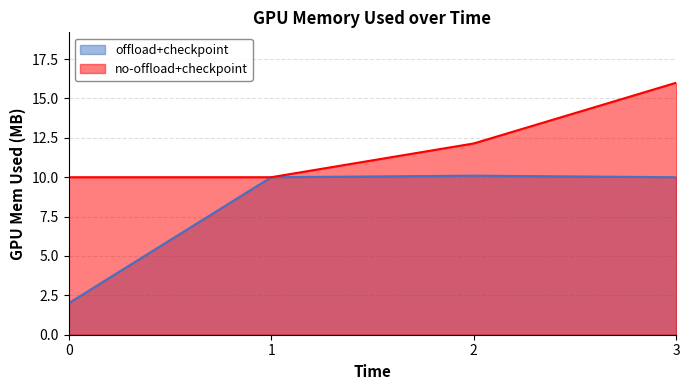

How many values in the offload+checkpoint series exceed 10?

1